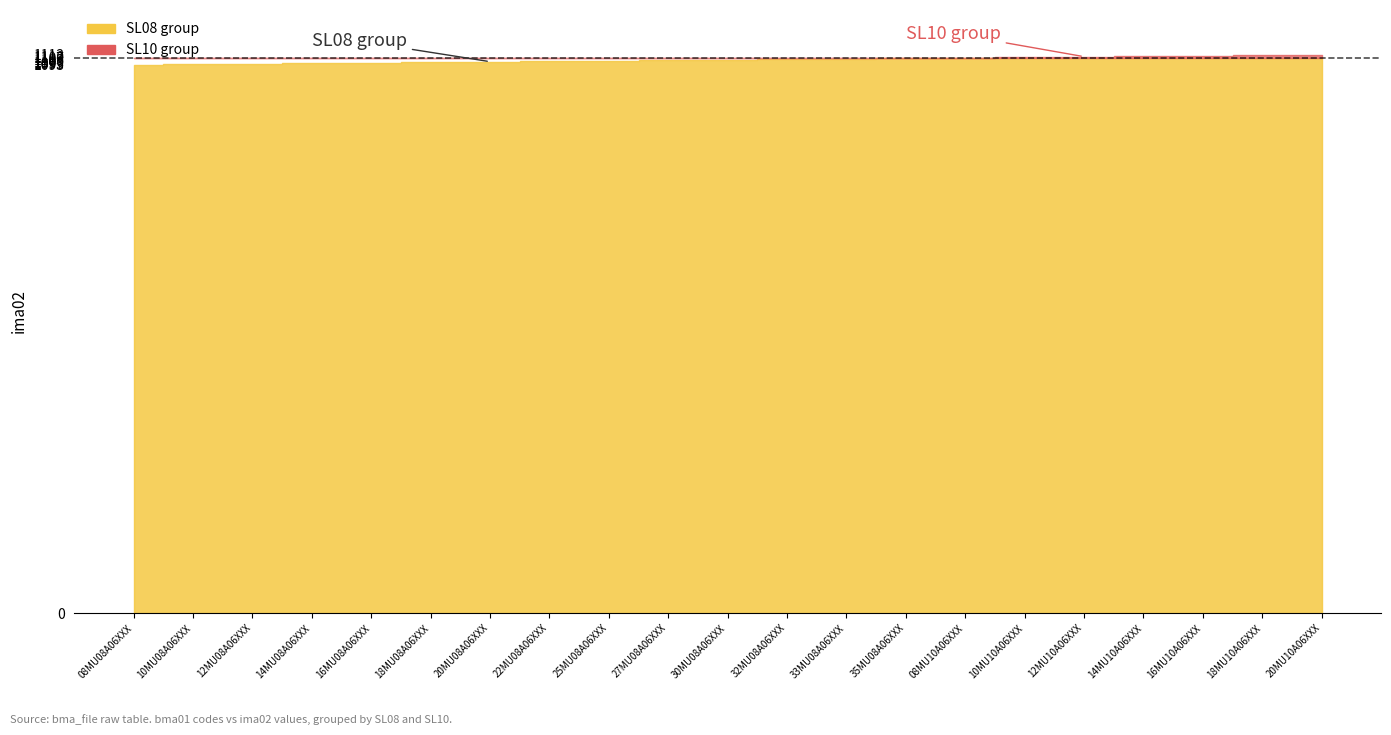

The value of ima02_above at 18MU08A06XXX is 0. True or false?

True